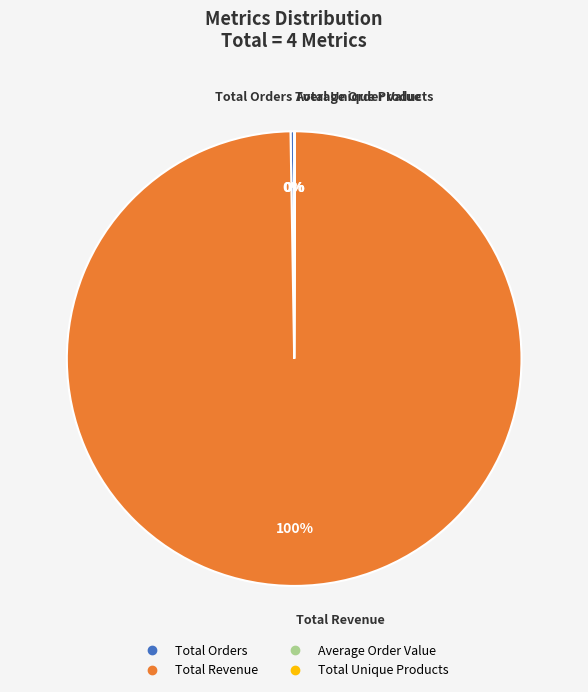

Which slice is the largest?

Total Revenue